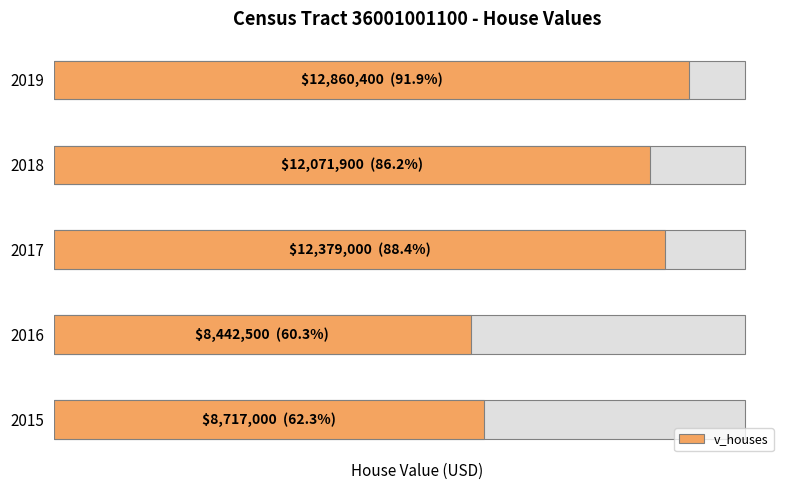

How many categories are shown in the chart?

5